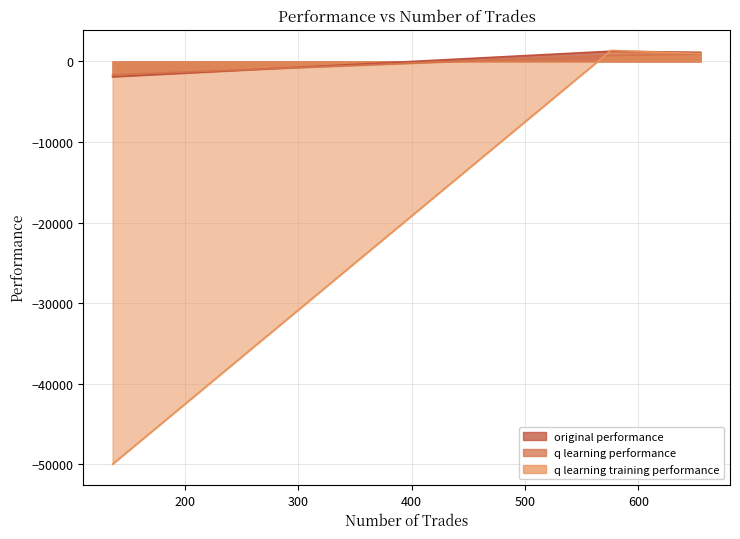

What is the difference between the highest and lowest values at 576?

621.0